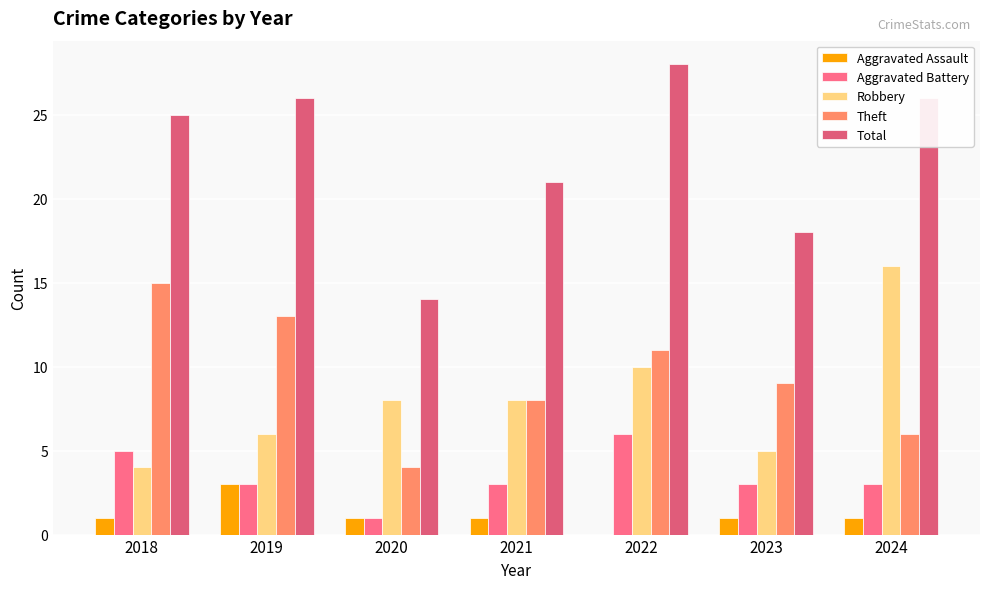

Which has a higher value, 2019 or 2021?

2019